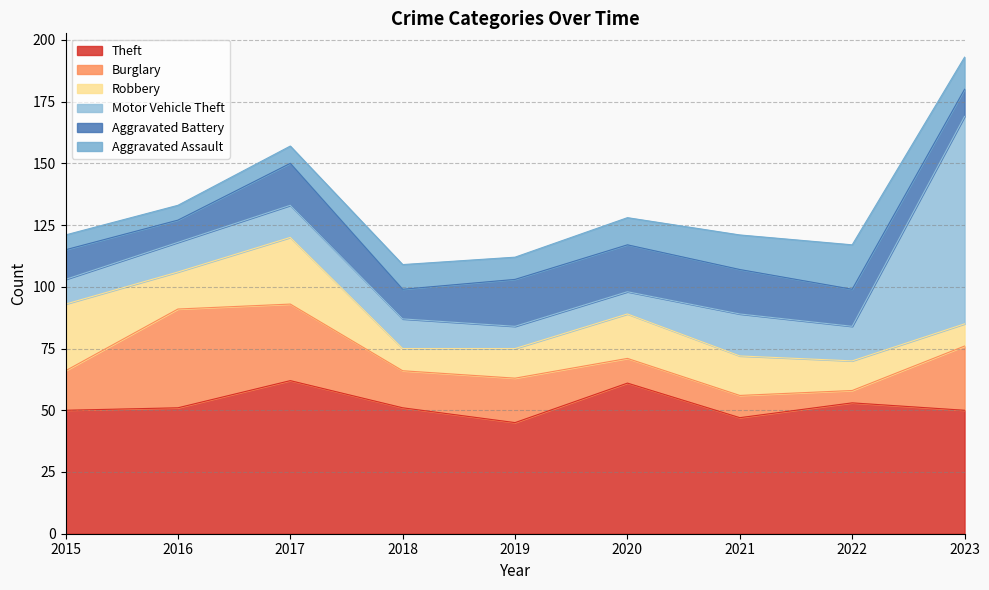

What is the total value across all series at 2017?

157